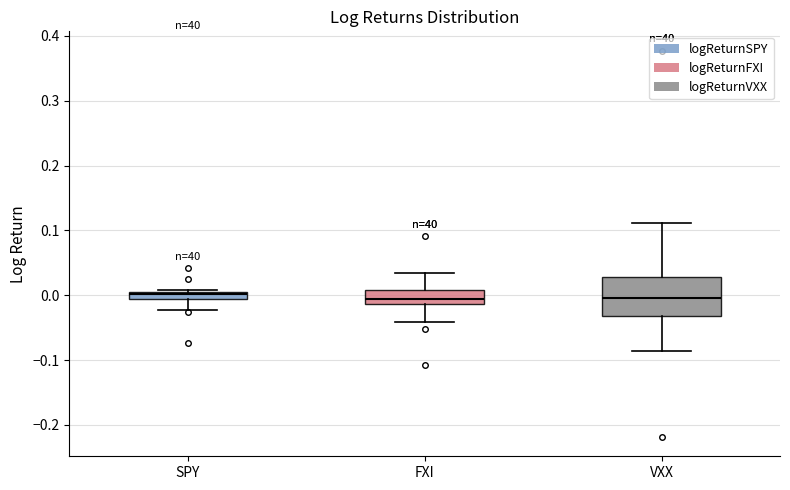

Comparing the boxes themselves (not the whiskers), which one is the tallest?

VXX